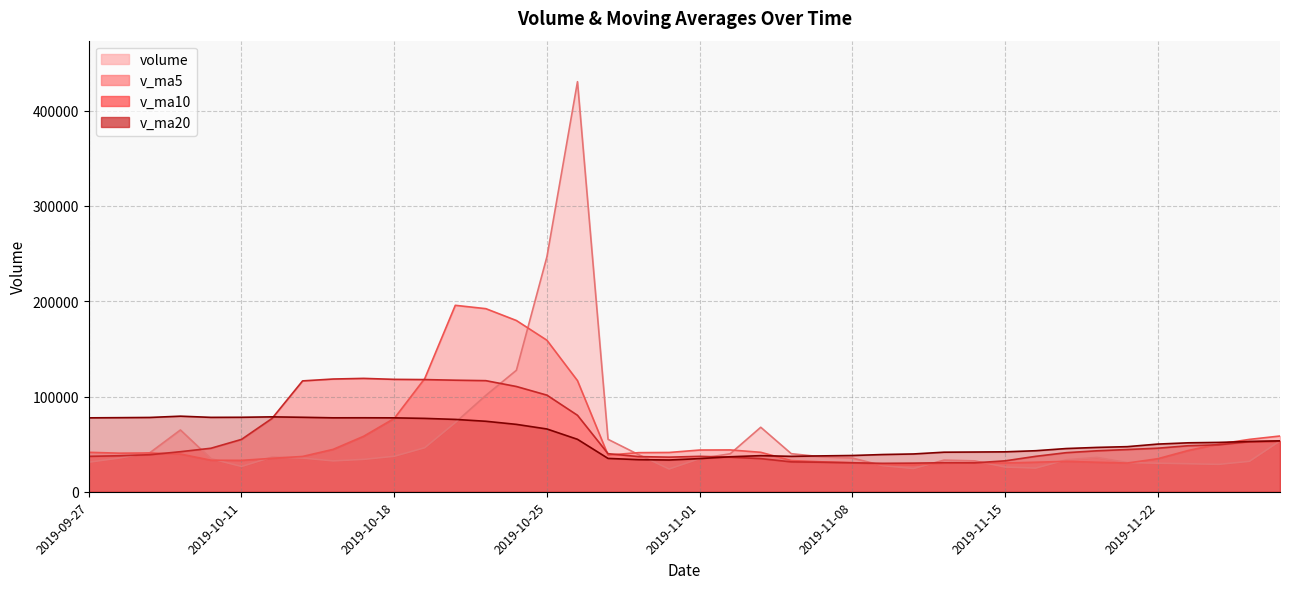

At which category is the sum across all series the highest?

2019-10-28